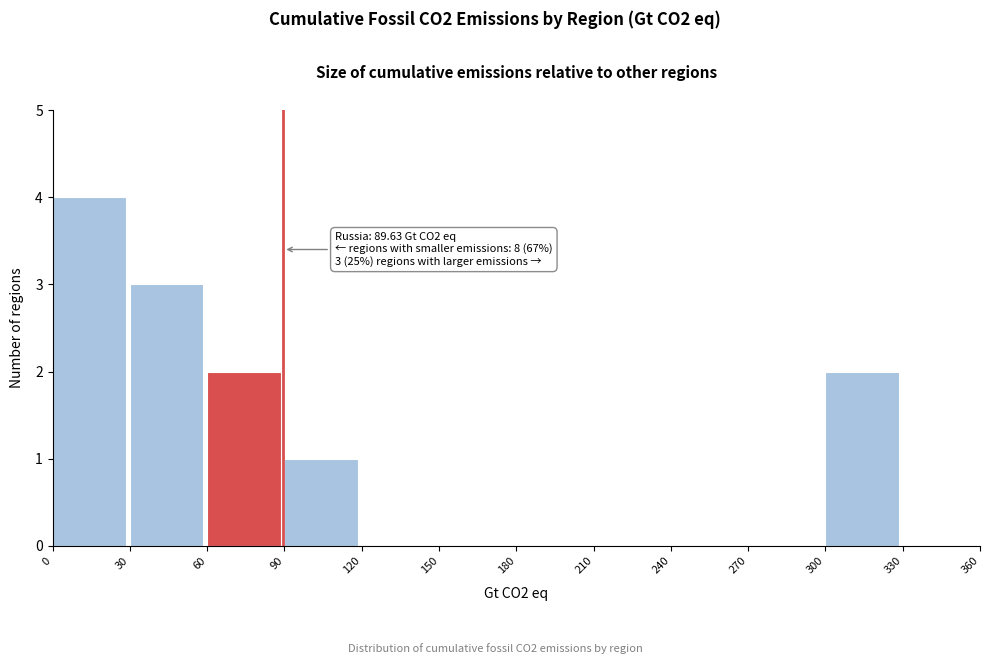

Which range on the x-axis has the tallest bar?

0 to 30